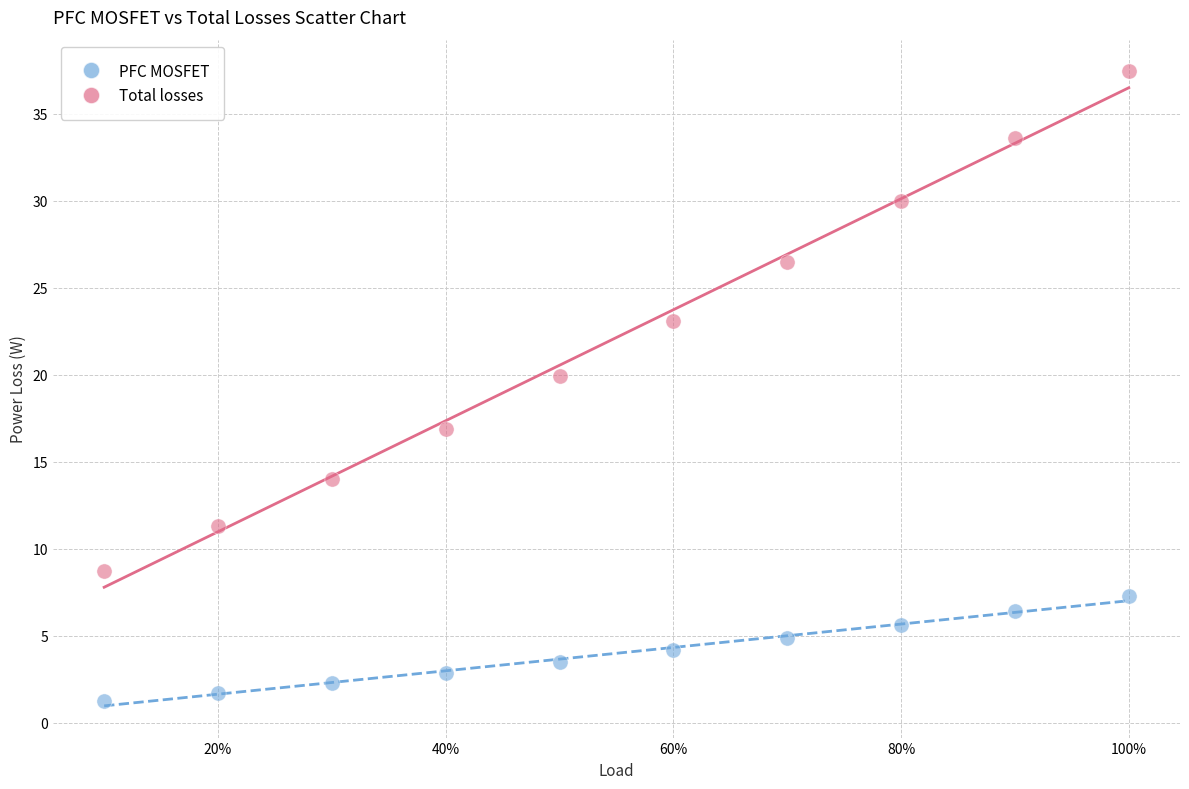

Which series reaches the maximum Y coordinate?

Total losses